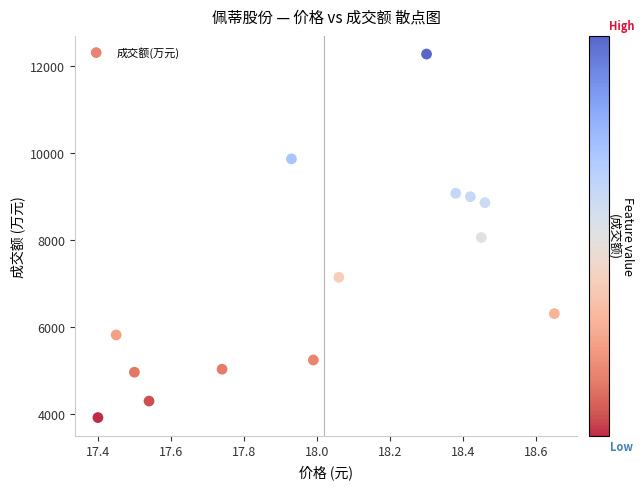

What is the range of Y values (max minus min)?

8357